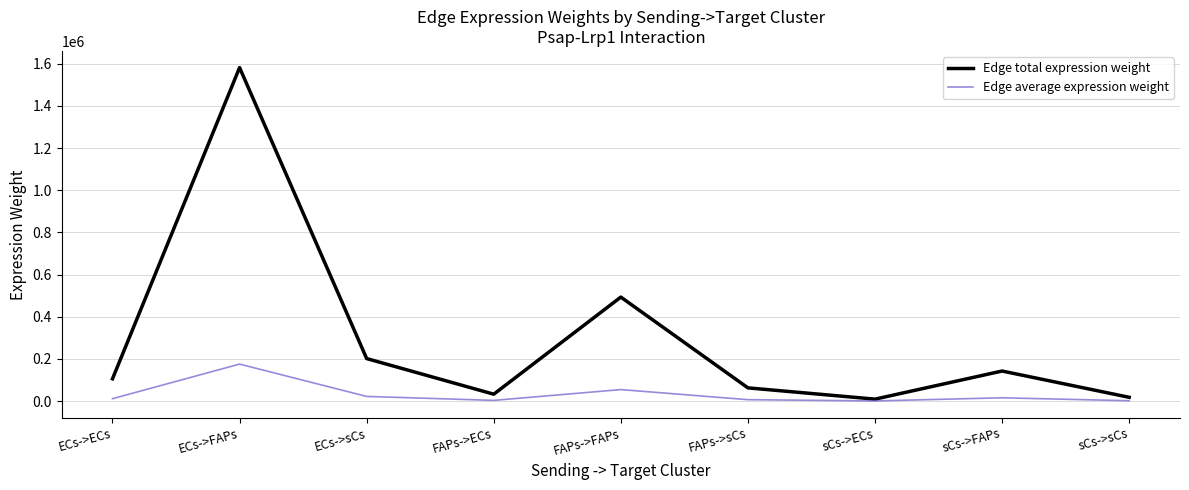

Which series has the widest spread of values?

Edge total expression weight